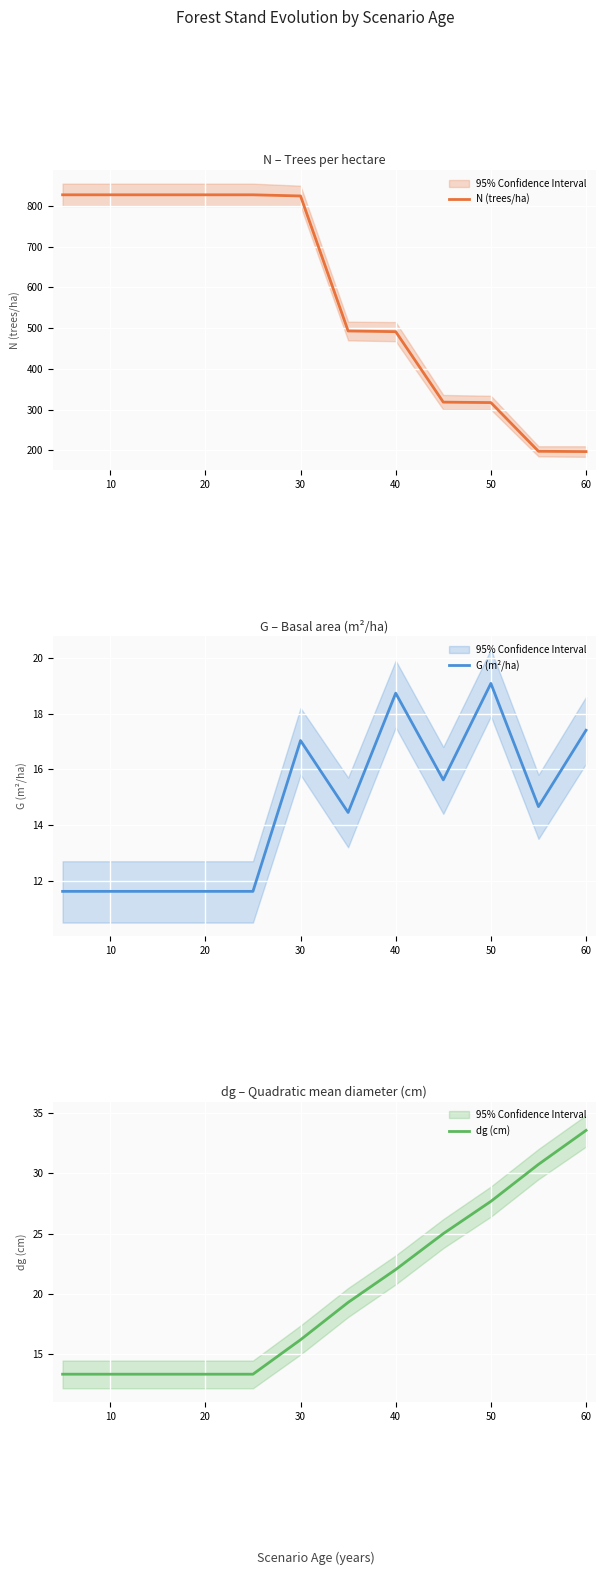

Where is dg (cm) nearest to the value 23?

40